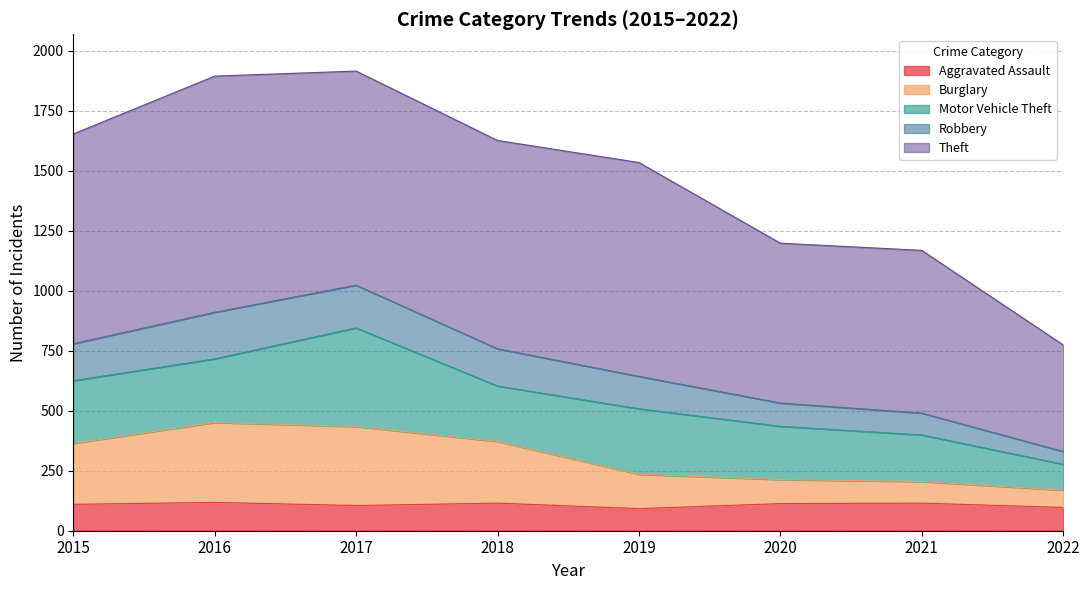

What is the total value across all series at 2018?

1626